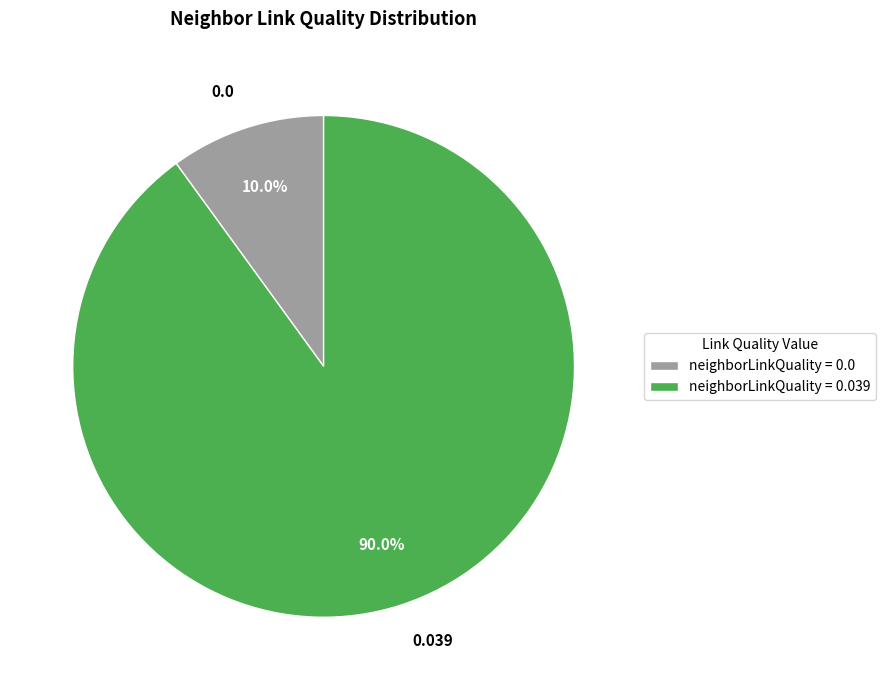

To the nearest percent, what is the difference between the largest and smallest slice percentages?

80%